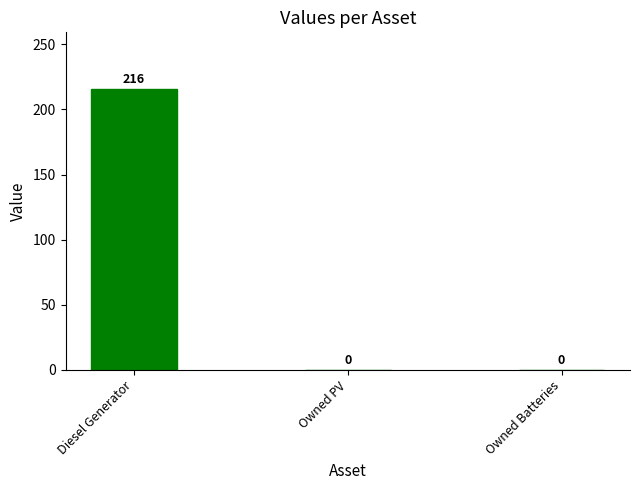

Is it true that the value at Owned PV is 122?

False